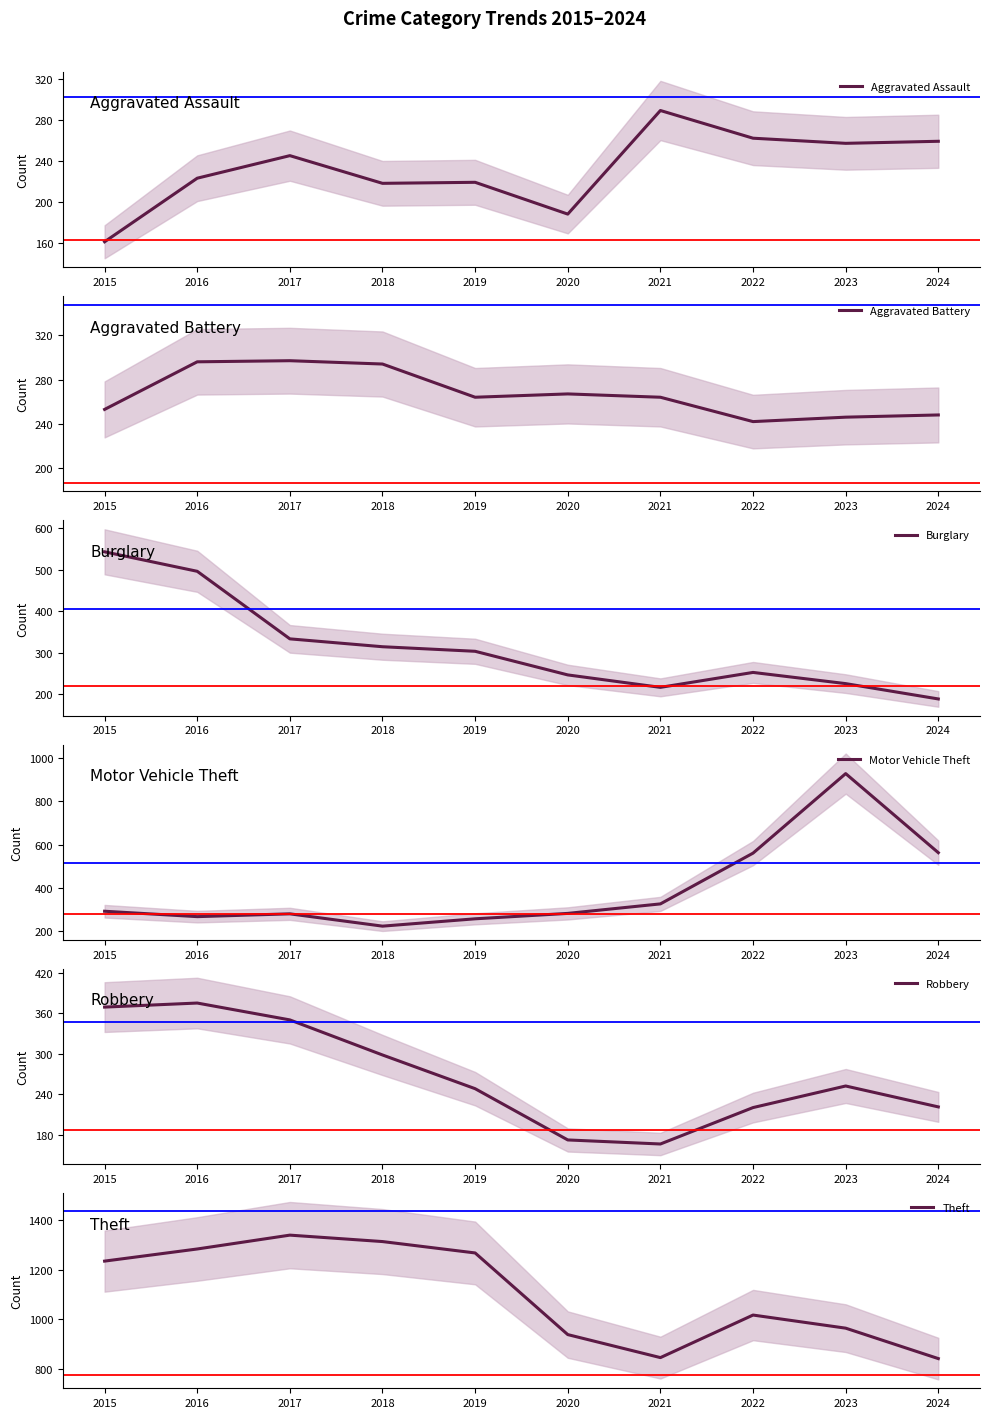

Is it true that Burglary equals 215 at 2015?

False